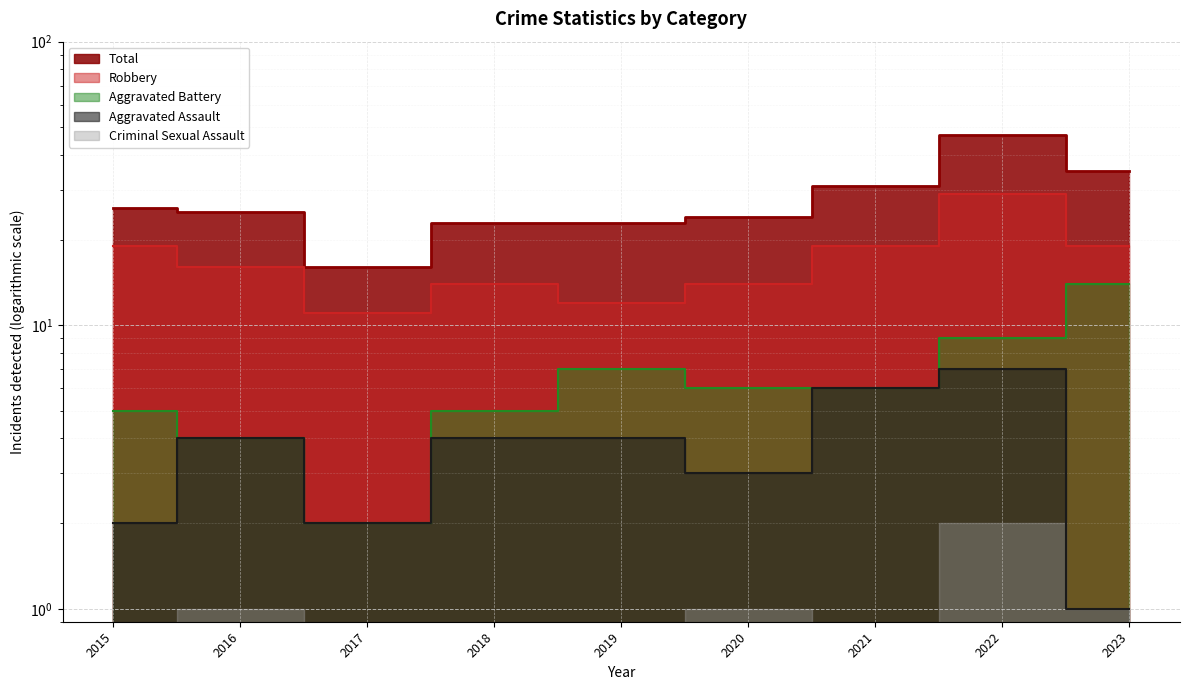

Where does the Total series first go above 25?

2015